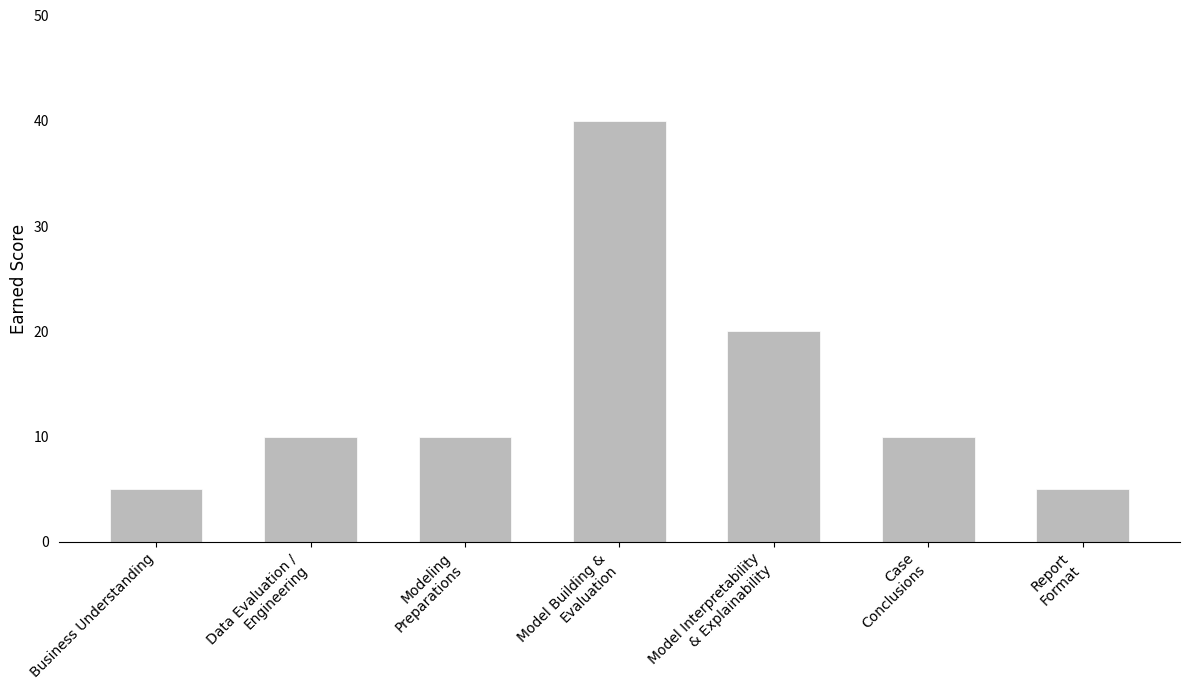

Does the chart contain any negative values?

No